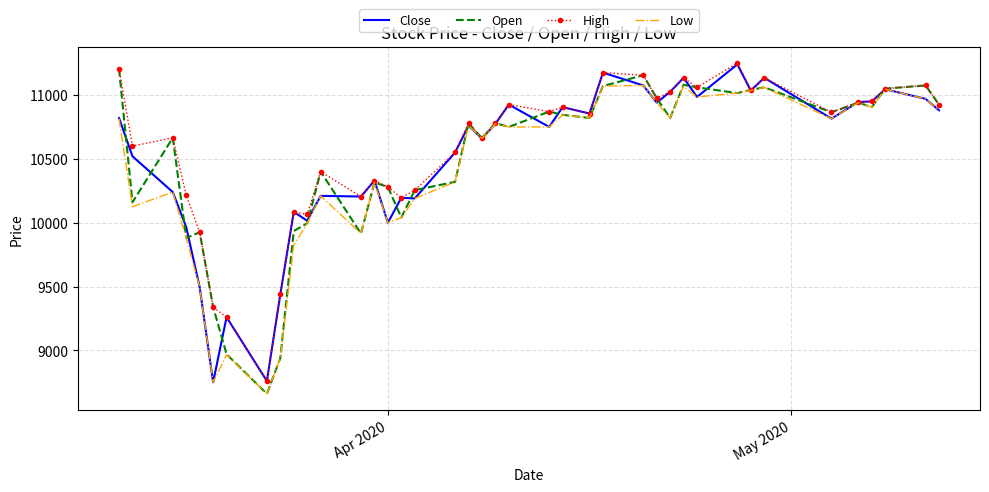

What is the minimum value for Open?

8660